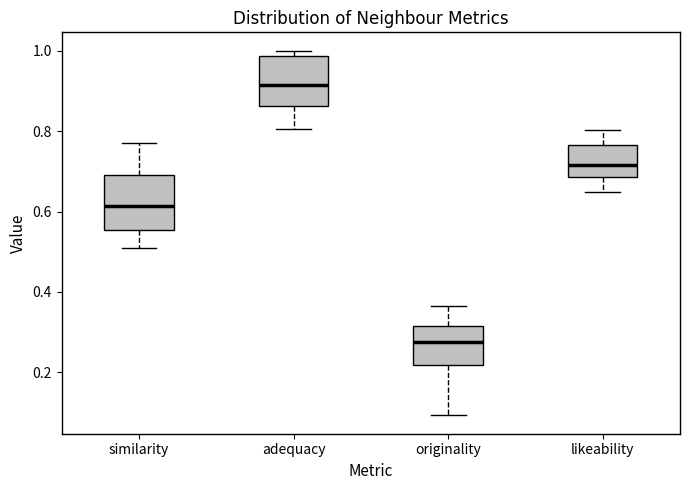

Reading left to right, transcribe this box plot: for each box, give where its median line is, the range the box spans, and where its two whiskers end, as read against the y-axis. The values are not printed on the chart, so give them approximately, as read against the axis.

similarity: median 0.62, box 0.56 to 0.70, whiskers 0.50 to 0.78
adequacy: median 0.92, box 0.86 to 0.98, whiskers 0.80 to 1.00
originality: median 0.28, box 0.22 to 0.32, whiskers 0.10 to 0.36
likeability: median 0.72, box 0.68 to 0.76, whiskers 0.64 to 0.80